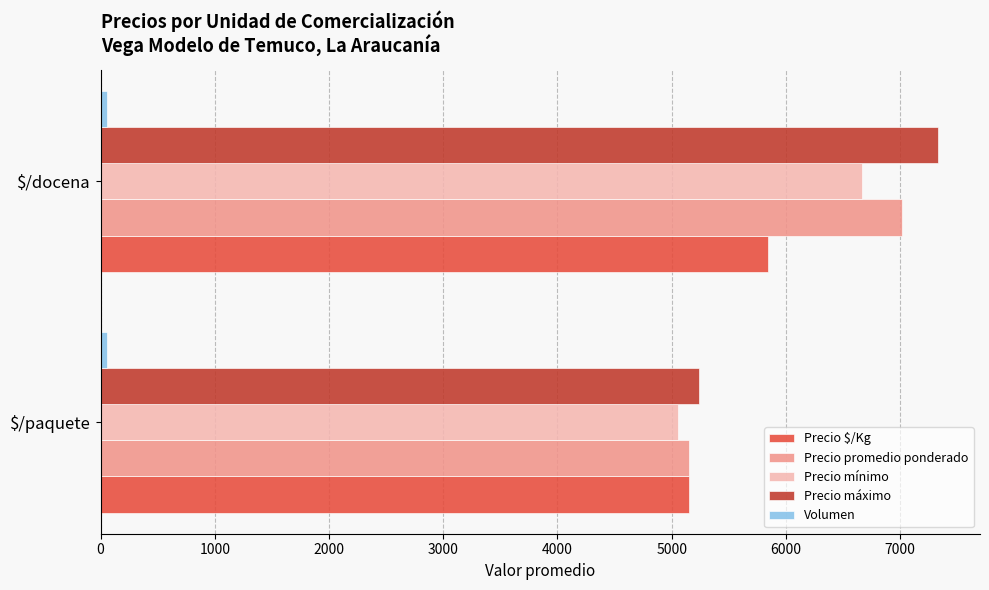

The value of Precio máximo at $/docena is 9923. True or false?

False